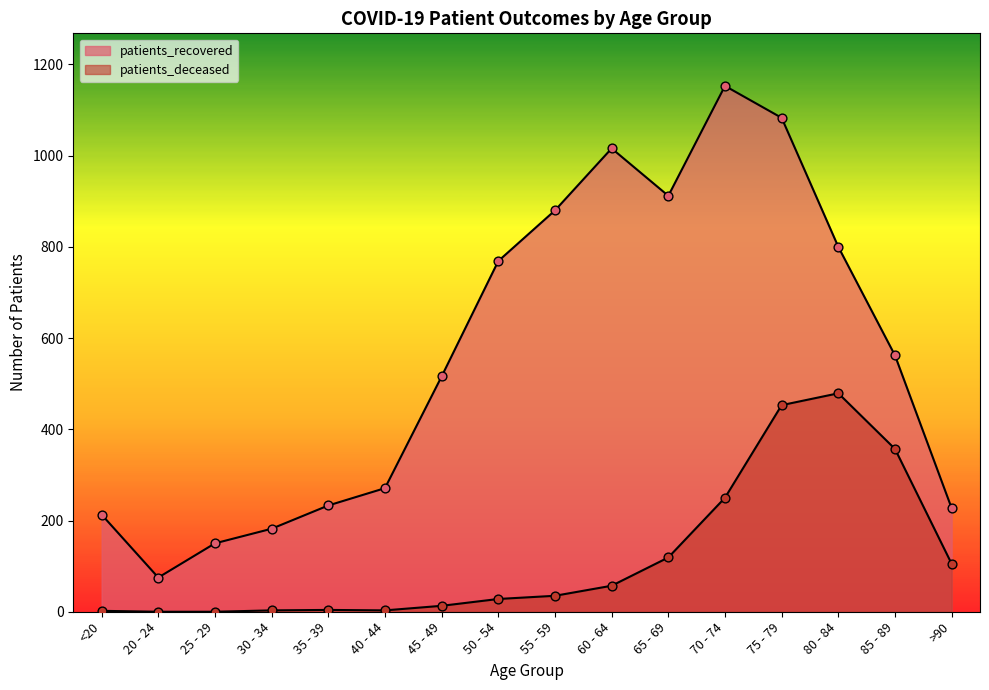

Is the value of patients_deceased at 80 - 84 greater than the value of patients_recovered at 65 - 69?

No